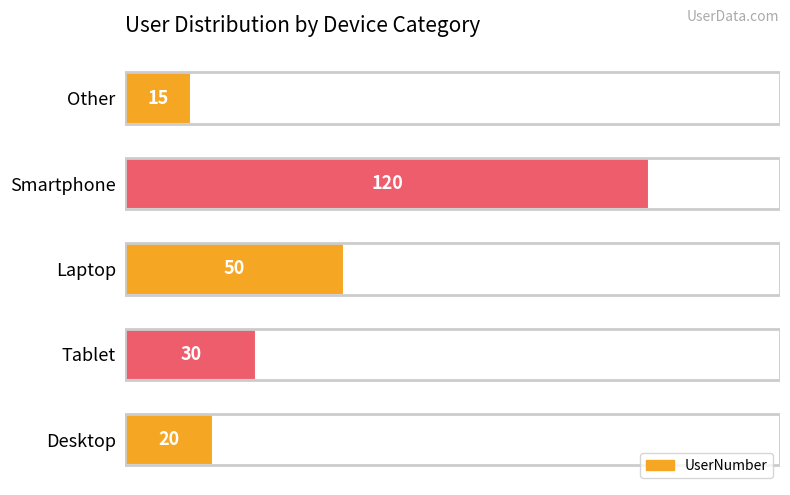

The value at Laptop is 13. True or false?

False